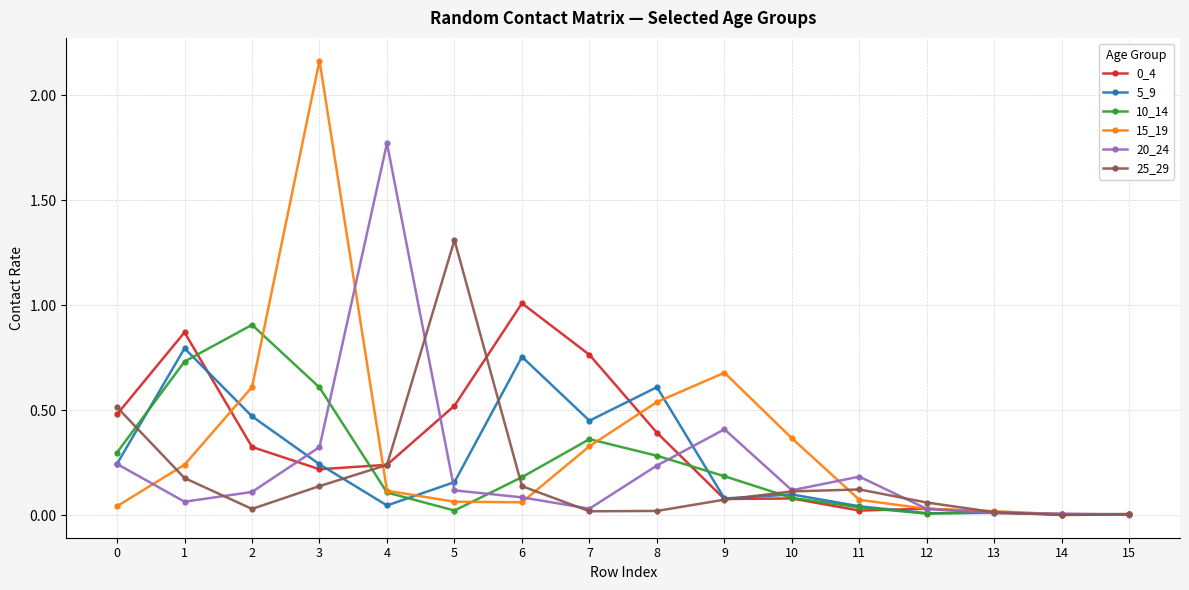

Which series has the largest range (max minus min)?

15_19